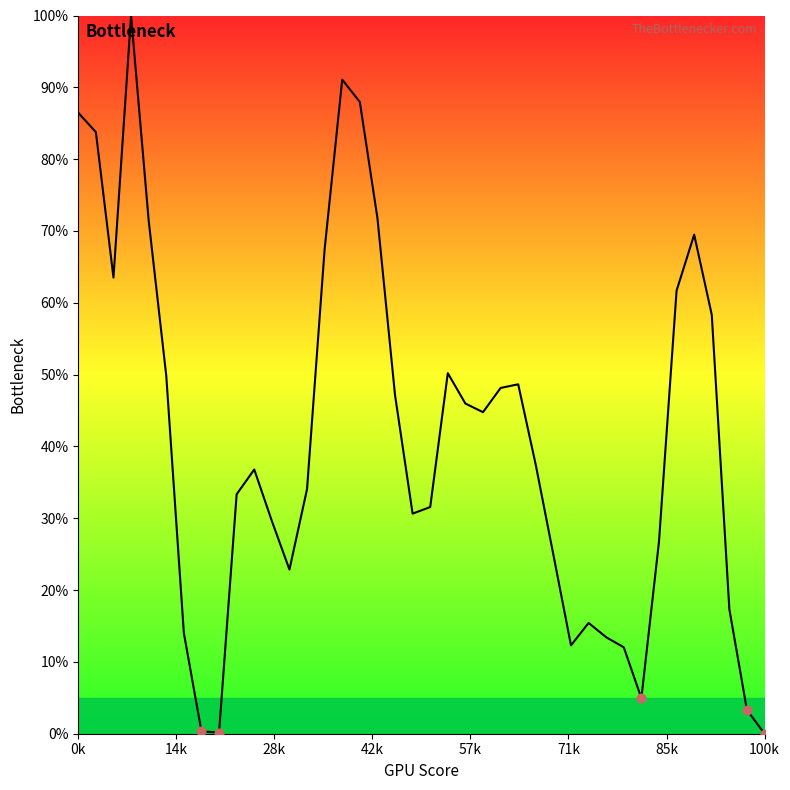

What is the difference between the maximum and minimum values?

100.0